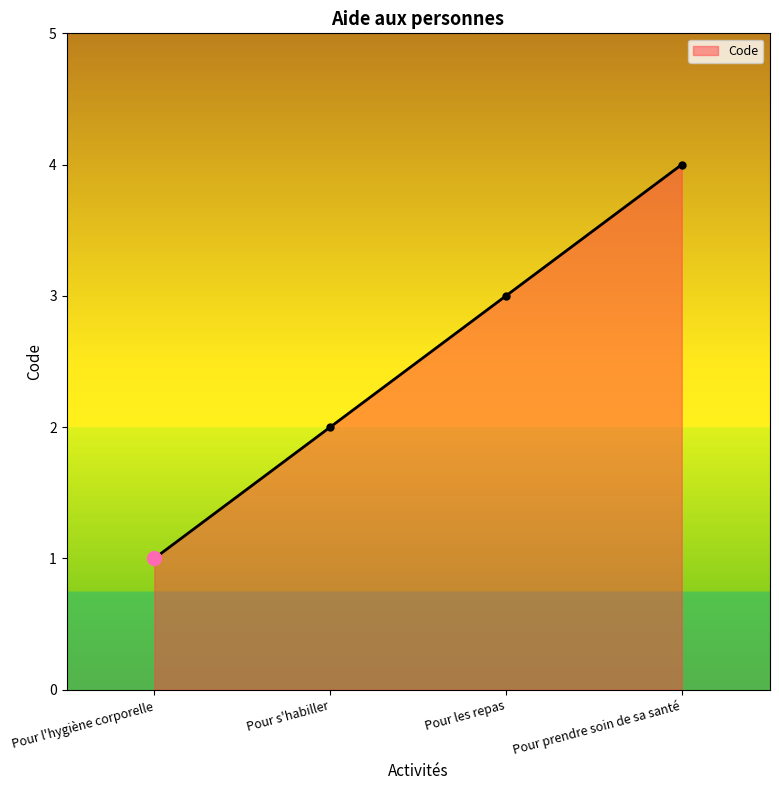

What is the label of the 4th point from the right?

Pour l'hygiène corporelle